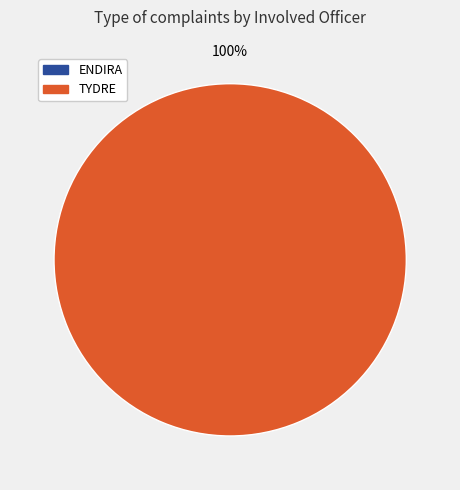

How many slices are in this pie chart?

2